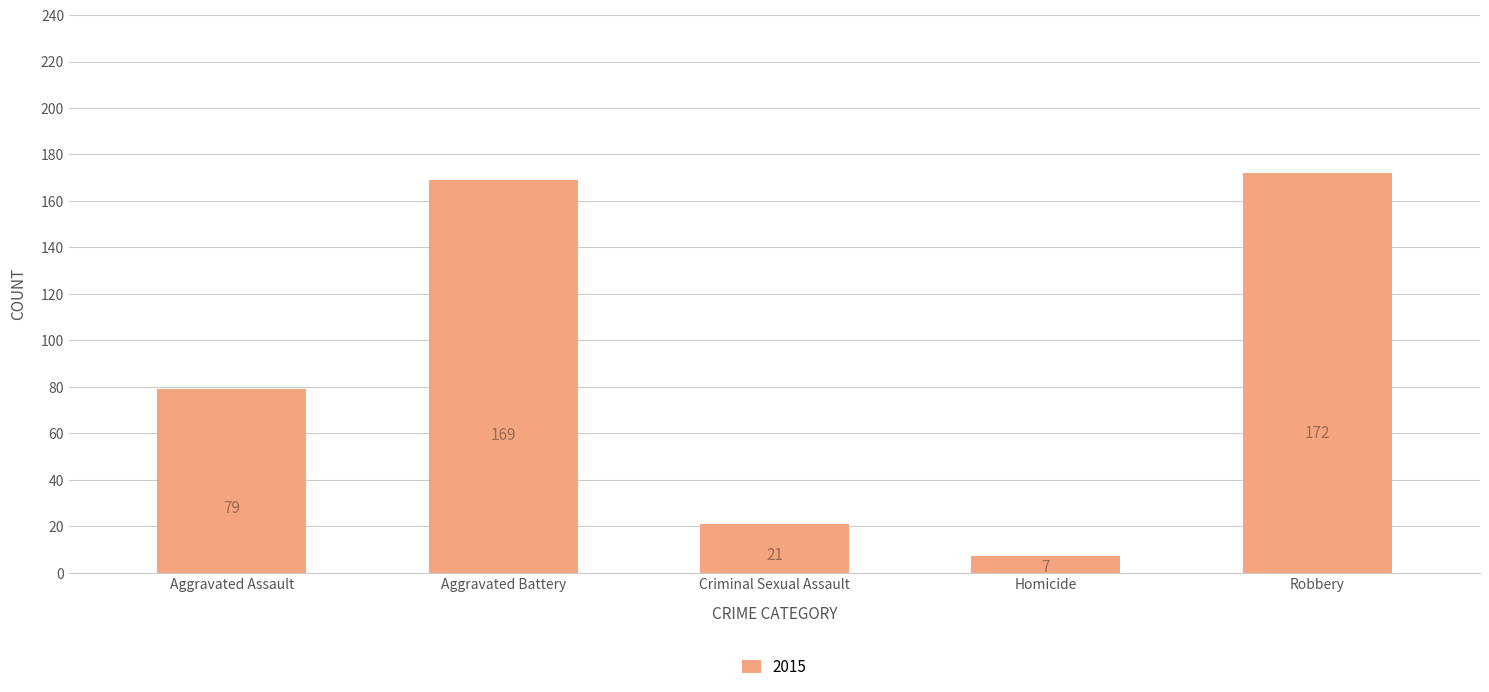

What is the label of the 2nd bar from the left?

Aggravated Battery